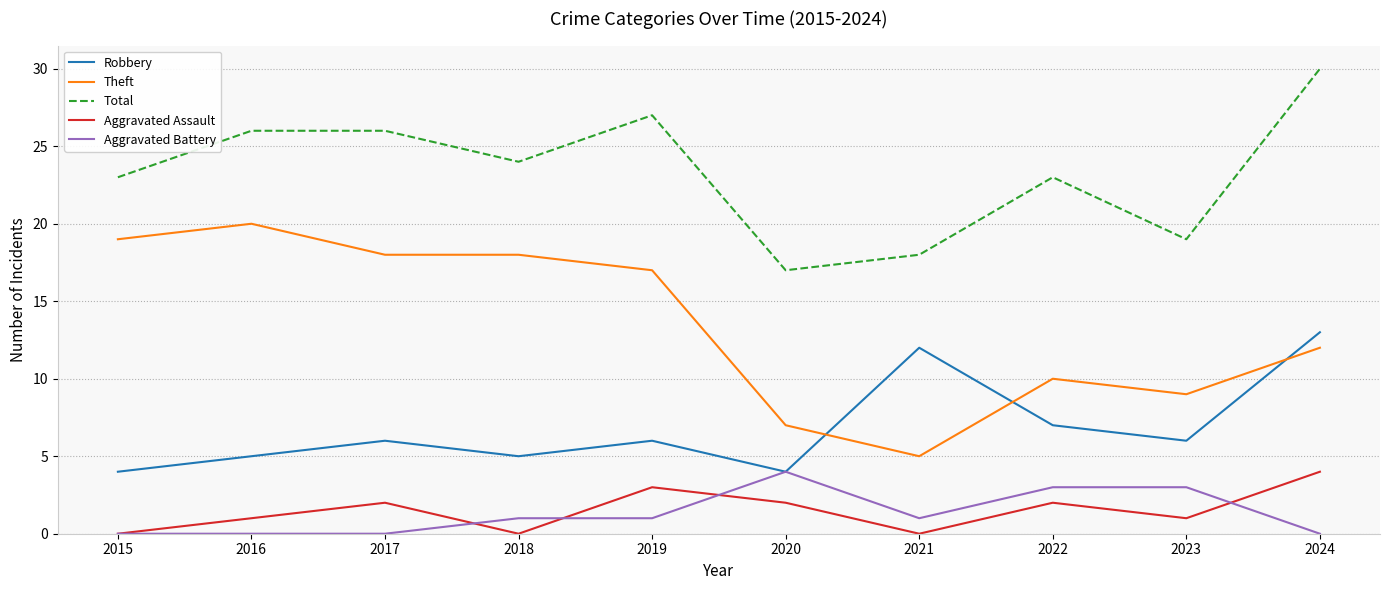

The value of Aggravated Assault at 2020 is 2. True or false?

True